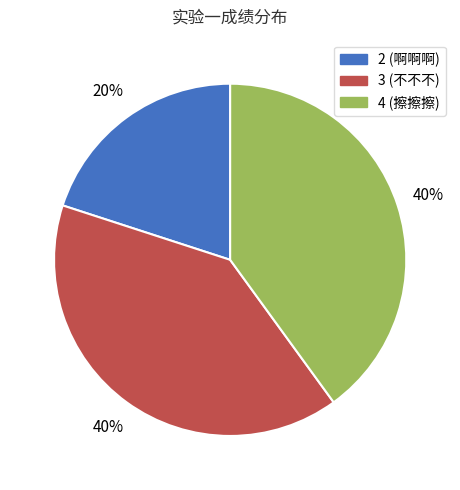

Is it true that 4 is 30% of the pie?

False